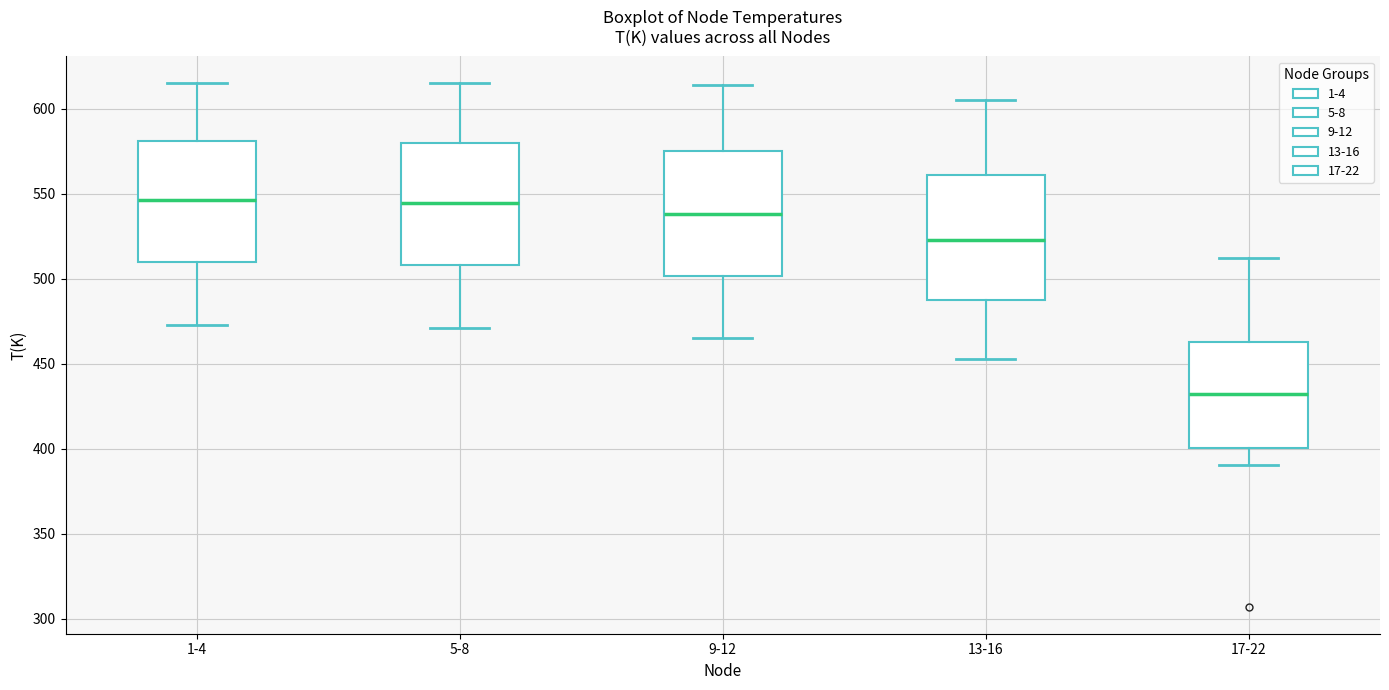

Which box's median line is the lowest?

17-22